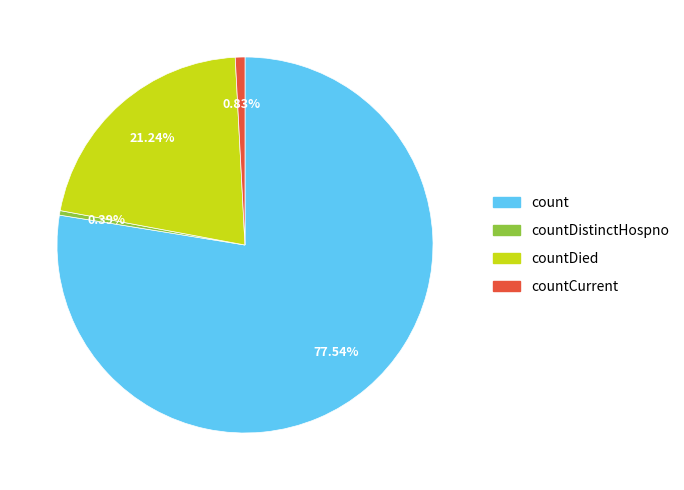

Is there any slice that represents more than half of the pie?

Yes